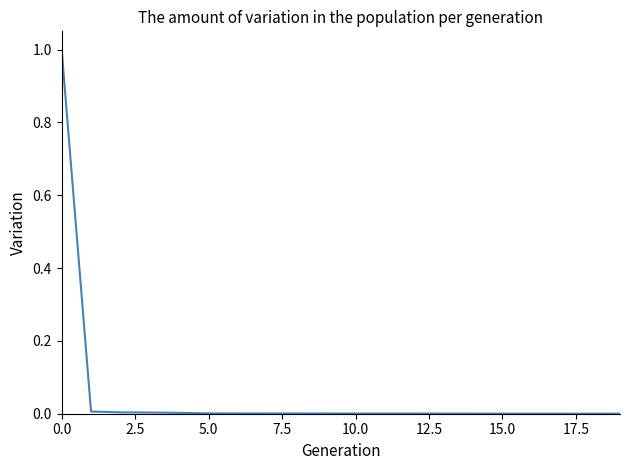

What is the greatest value displayed?

1.0